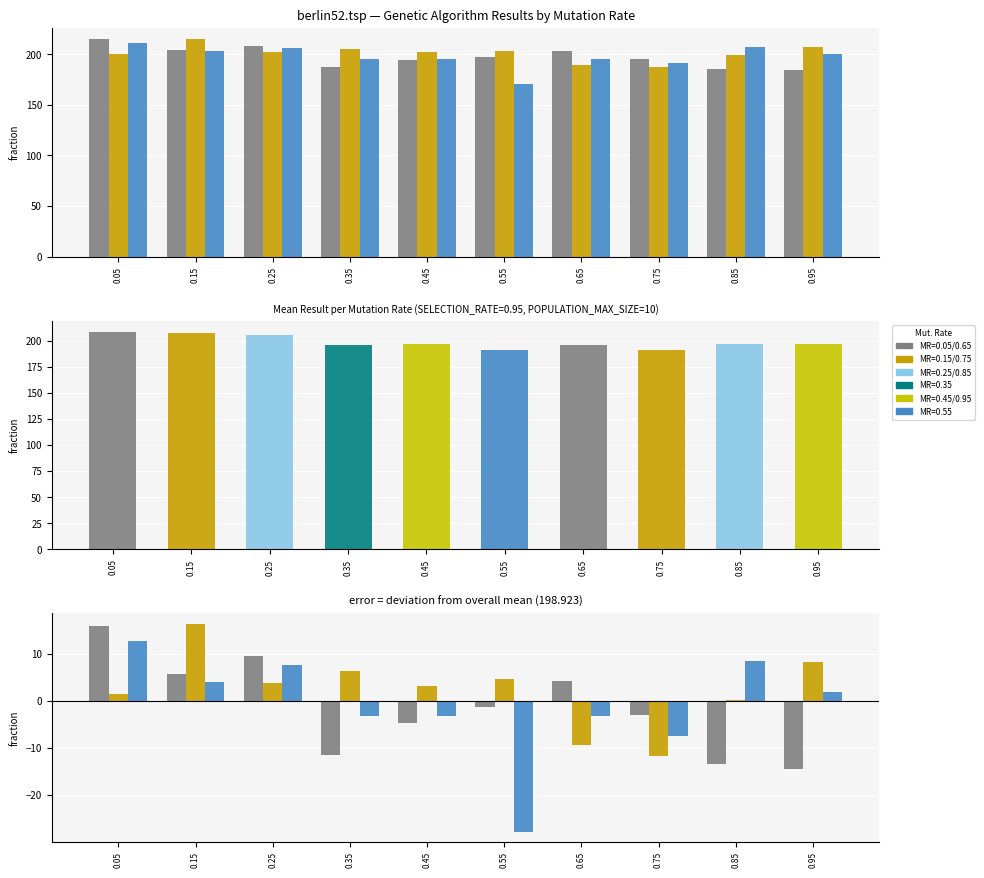

Which has a higher value, 0.55 or 0.05?

0.05